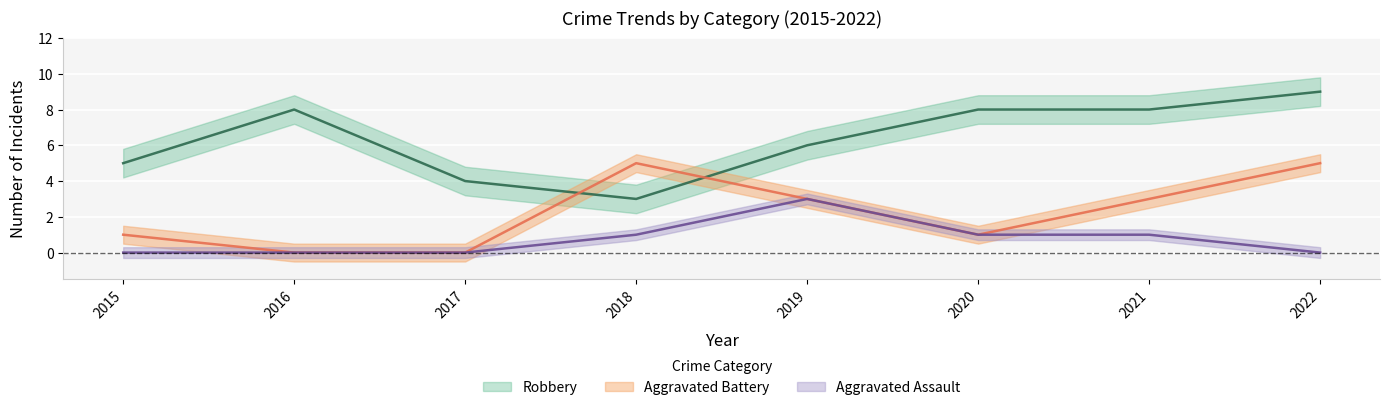

Reading left to right, what are all the values shown in this chart?

Robbery: 5	8	4	3	6	8	8	9
Aggravated Battery: 1	0	0	5	3	1	3	5
Aggravated Assault: 0	0	0	1	3	1	1	0